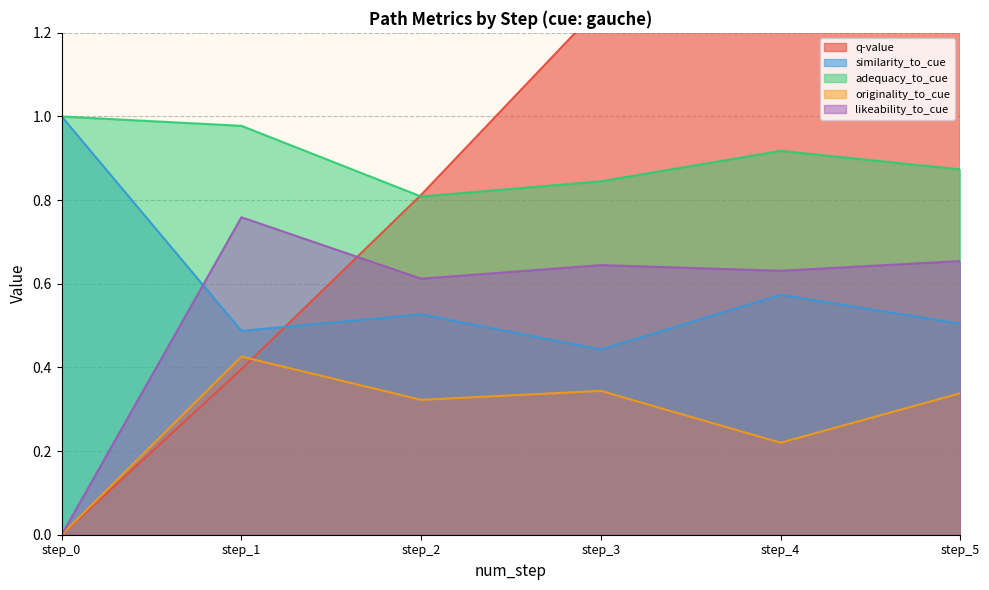

Reading right to left, what are all the values shown in this chart?

q-value: 1.2	1.7	1.3	0.8	0.4	0.0
similarity_to_cue: 0.5	0.6	0.4	0.5	0.5	1.0
adequacy_to_cue: 0.9	0.9	0.8	0.8	1.0	1.0
originality_to_cue: 0.3	0.2	0.3	0.3	0.4	0.0
likeability_to_cue: 0.7	0.6	0.6	0.6	0.8	0.0